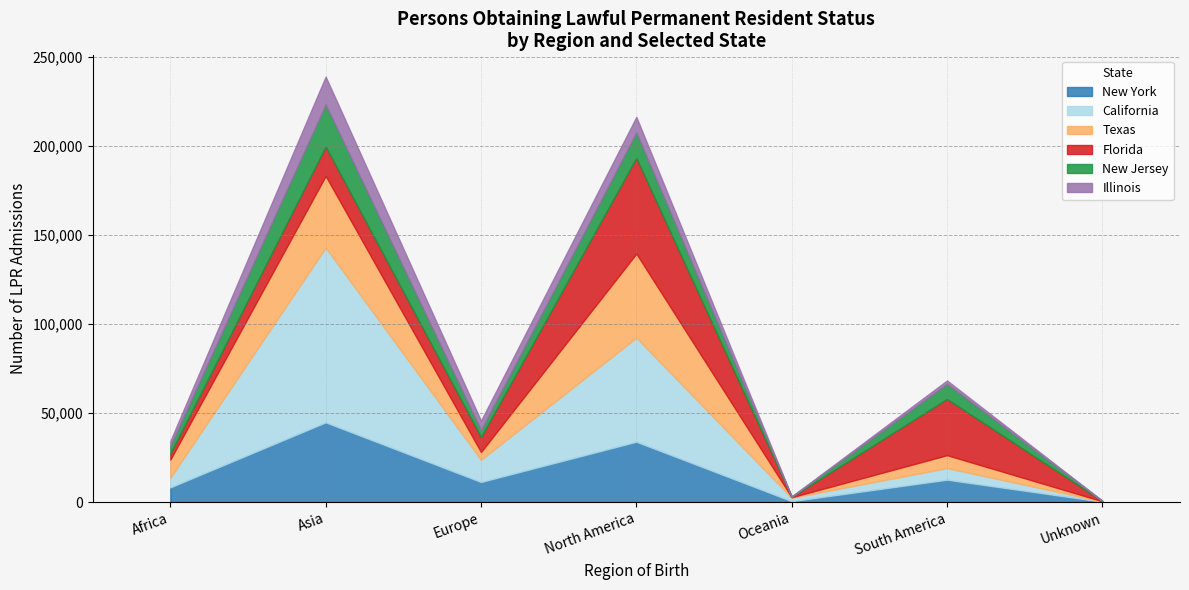

What are all the series names shown in the legend?

New York, California, Texas, Florida, New Jersey, Illinois